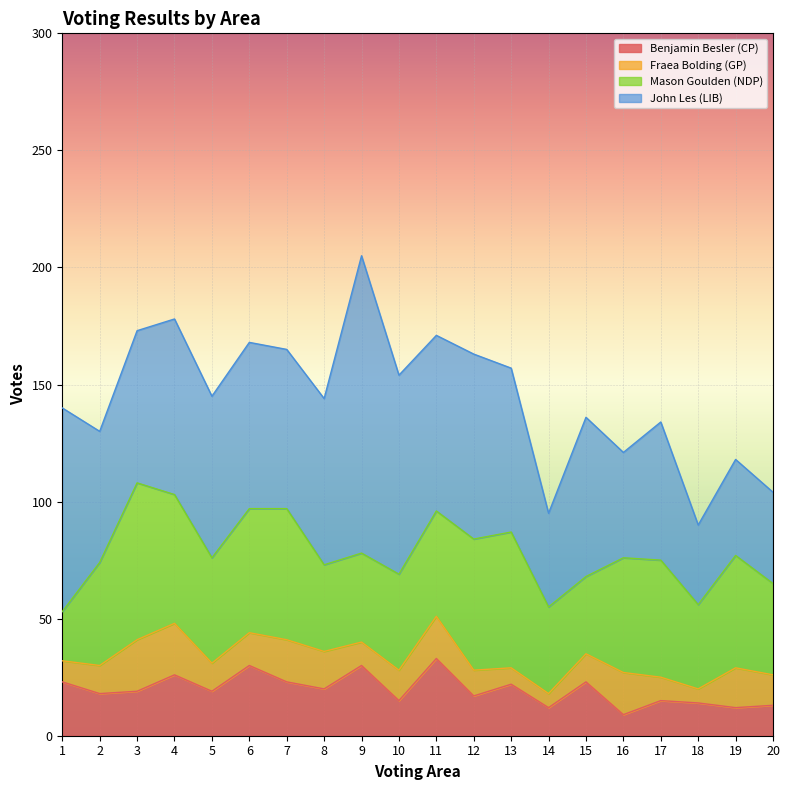

What is the difference between the maximum and minimum values in the Fraea Bolding (GP) series?

16